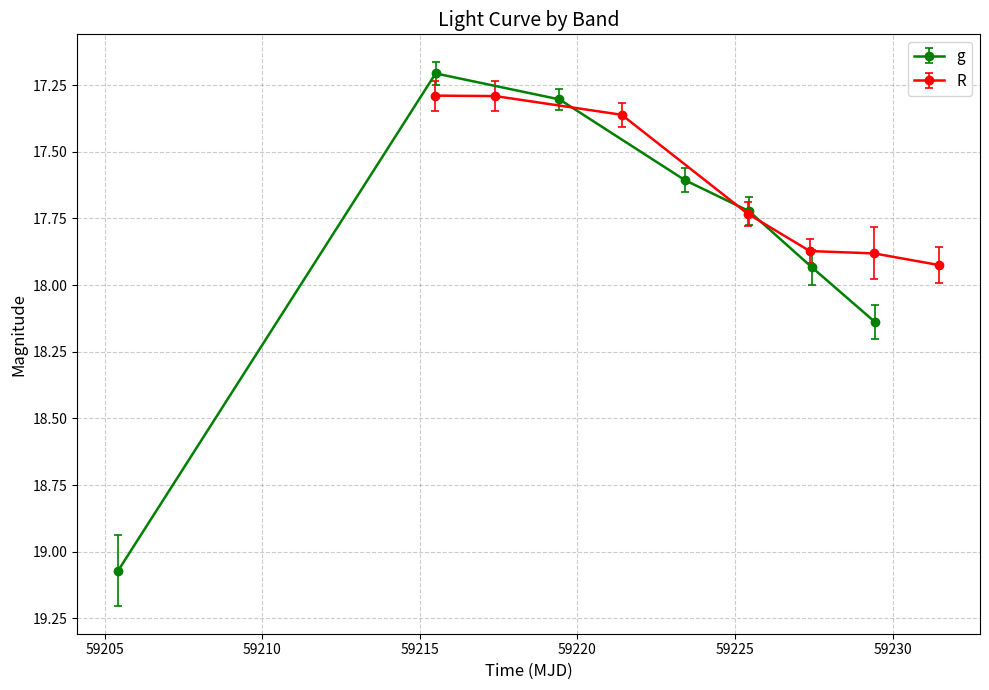

True or false: R has more than 1 interior local peaks.

False